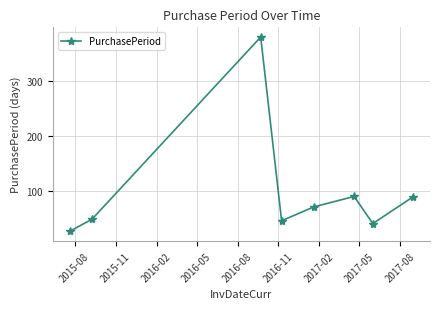

What is the value of the 2nd point from the left?

50